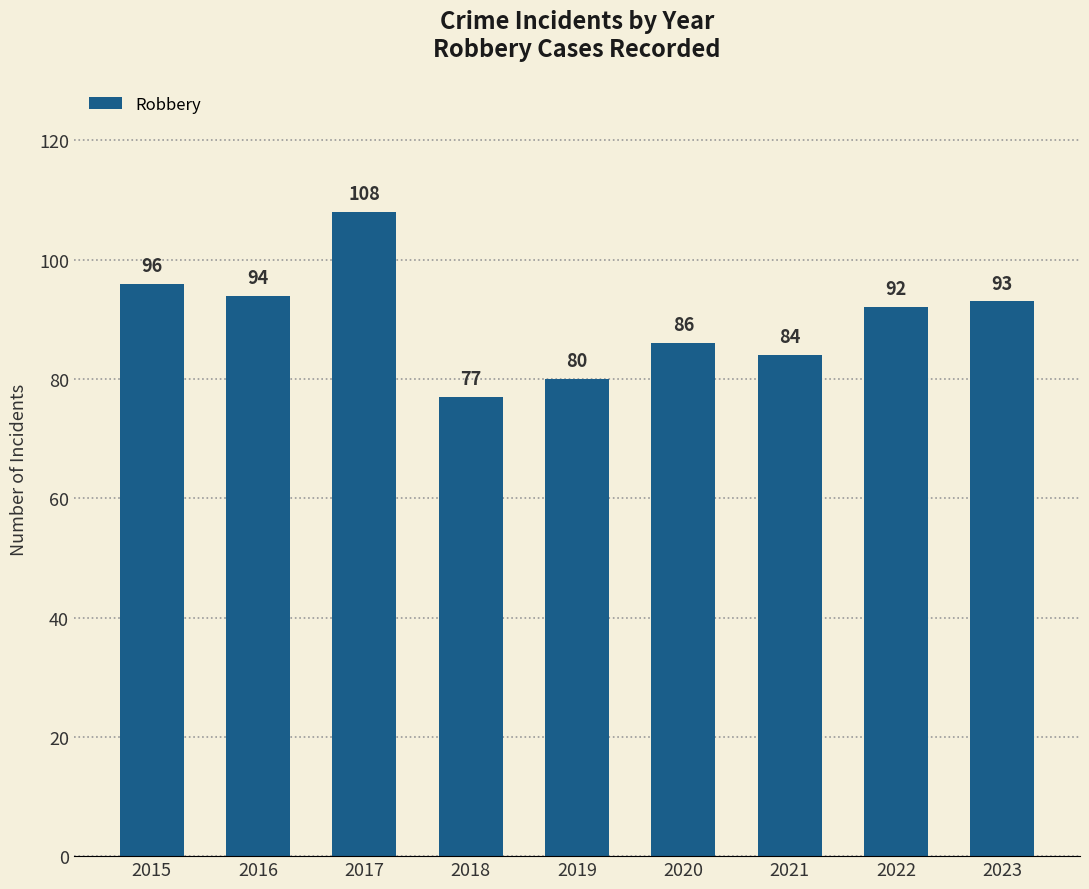

Which label corresponds to the smallest value in the chart?

2018